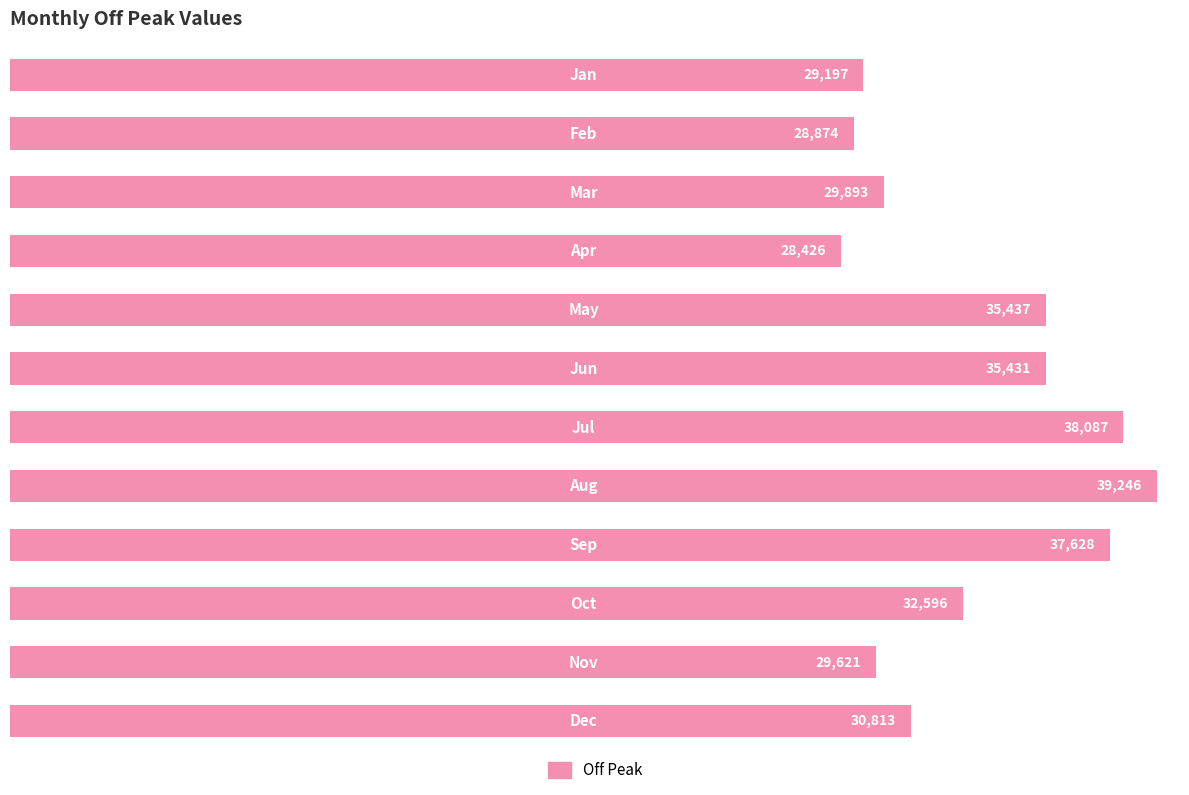

What is the value of the 4th bar from the top?

28426